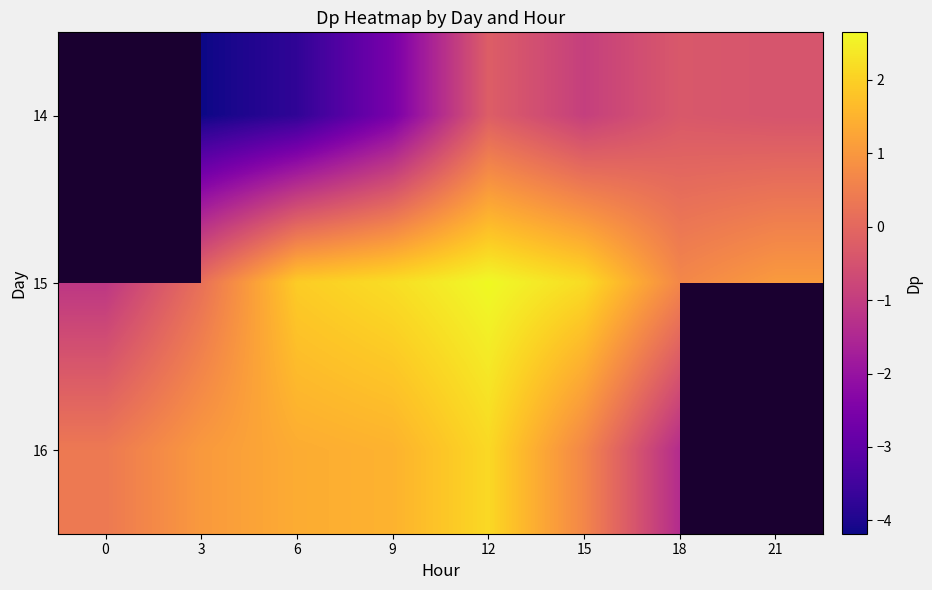

Rank the series by their average value, from lowest to highest.

14, 15, 16